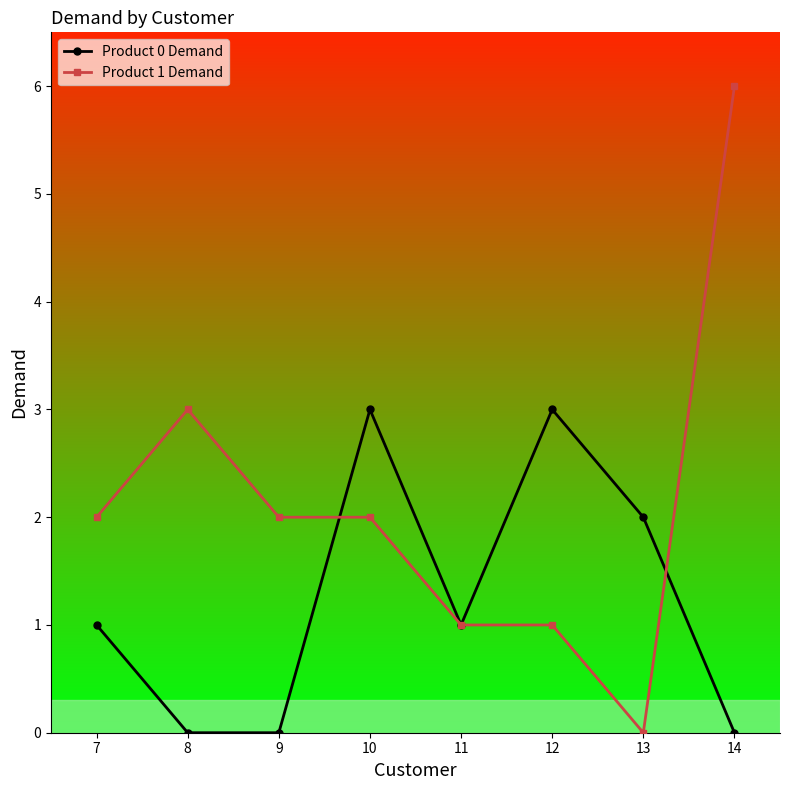

Which series has the widest spread of values?

Product 1 Demand